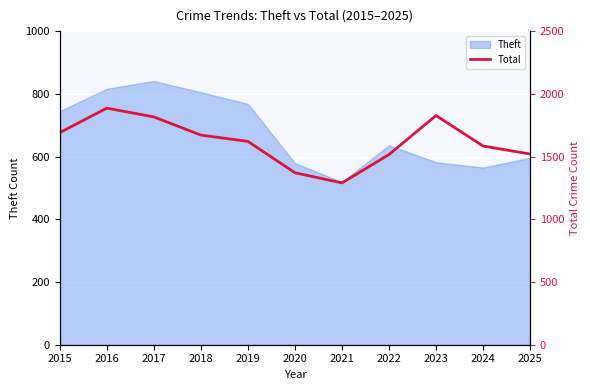

What is the highest value of the Theft series?

841